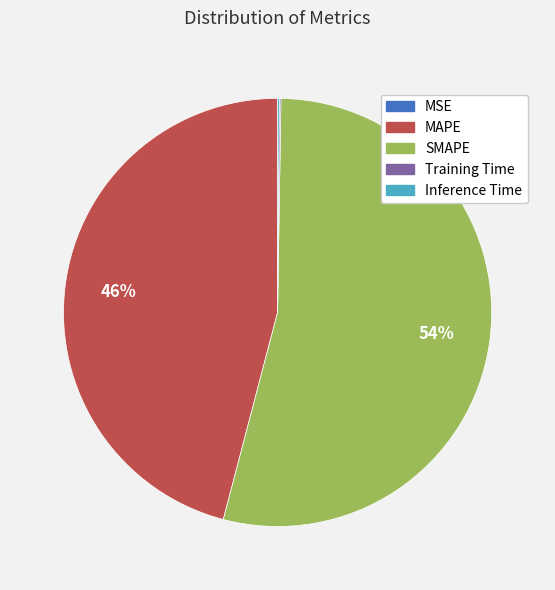

Does SMAPE represent more than half of the total?

Yes